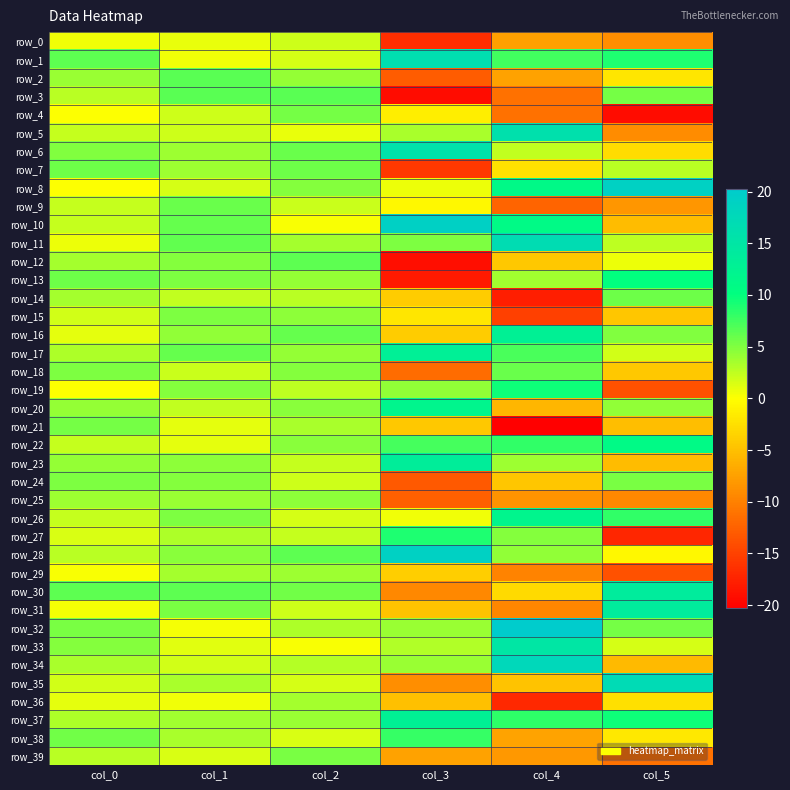

List the labels in order of row_17 value, smallest first.

col_5, col_0, col_2, col_1, col_4, col_3